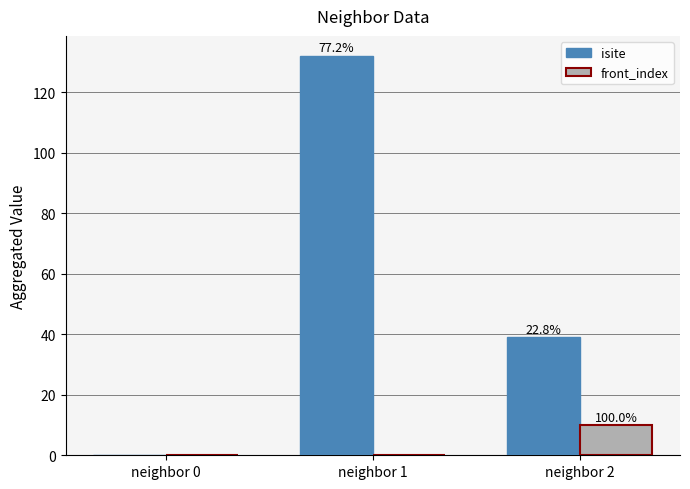

Are the bars grouped side by side (vs. stacked)?

Yes